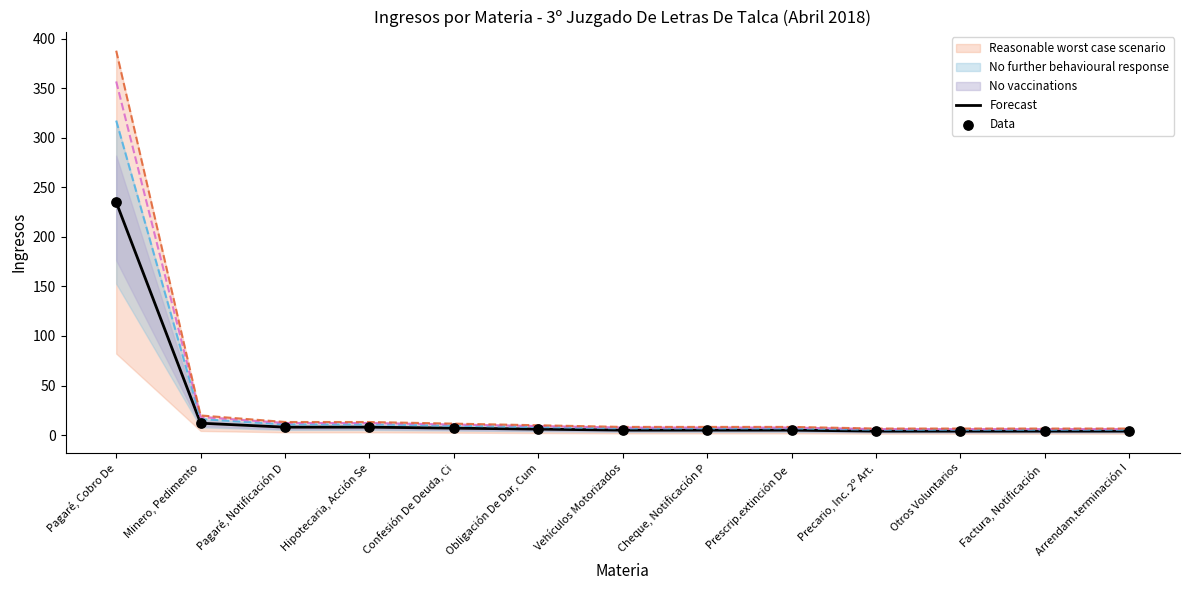

Which series has the largest total across all categories?

Forecast